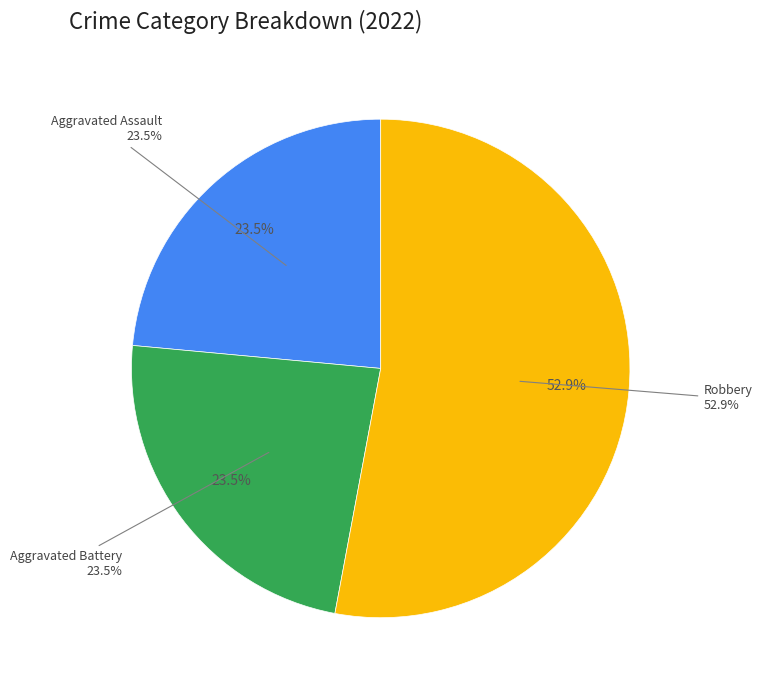

The Criminal Sexual Assault slice represents 6% of the pie. True or false?

False